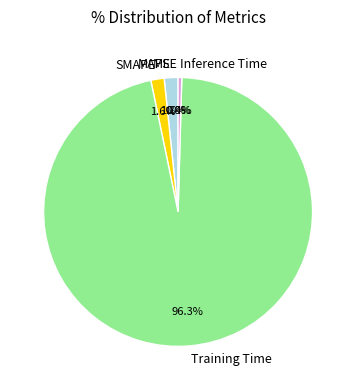

Which category has the biggest portion of the pie?

Training Time